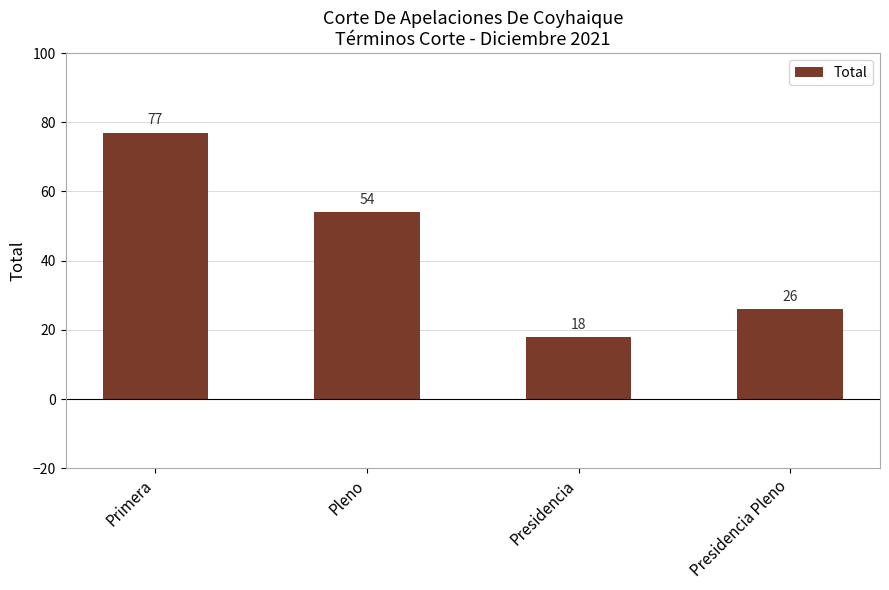

How many bars are there in total?

4